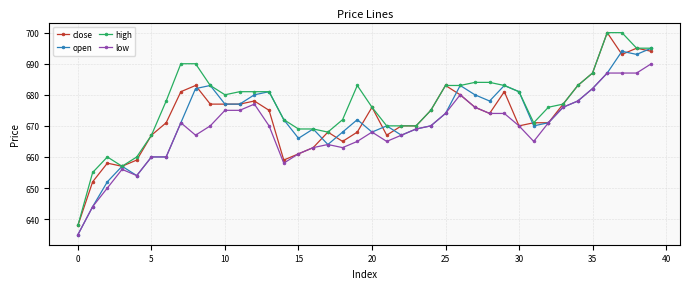

What is the maximum value for high?

700